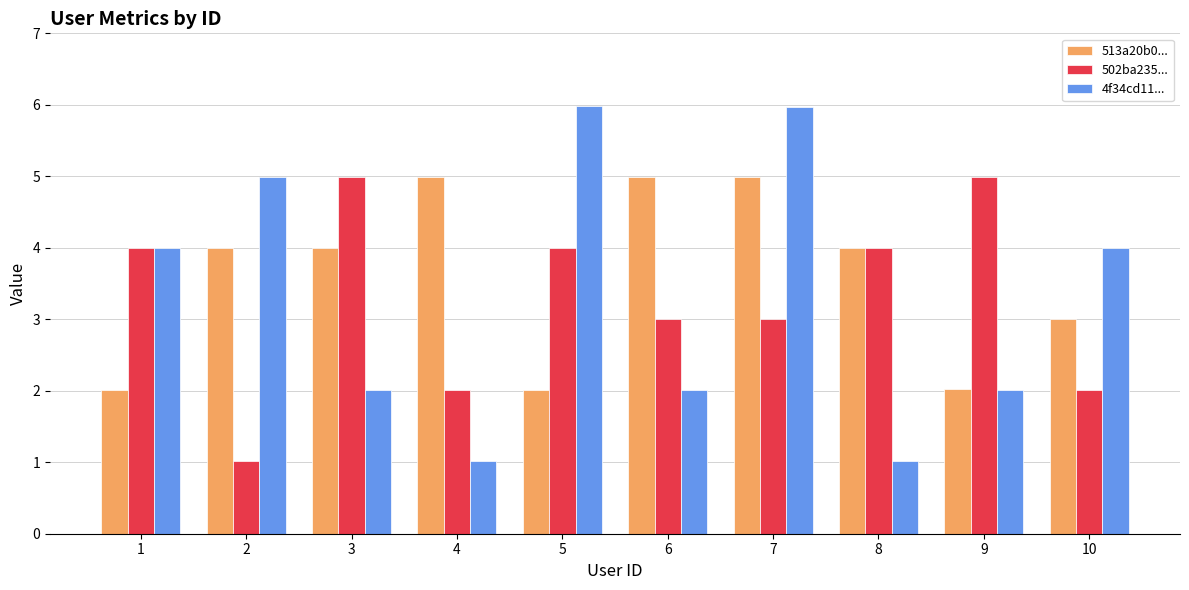

What is the total value across all series at 5?

12.0